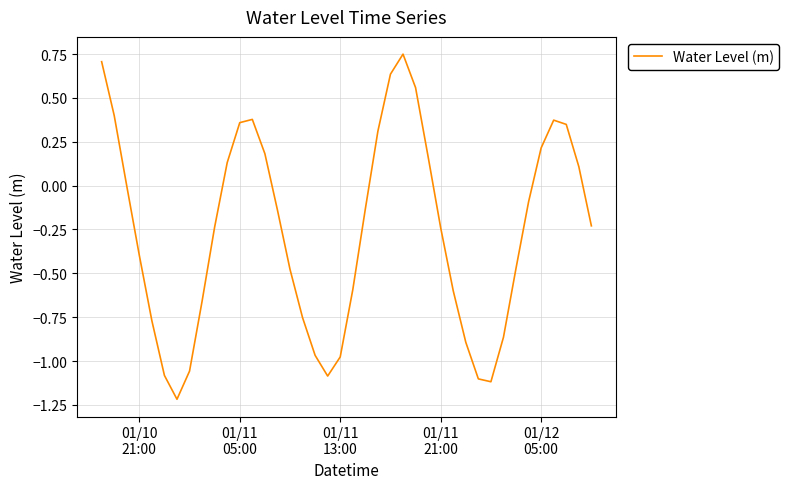

What is the smallest value displayed?

-1.2